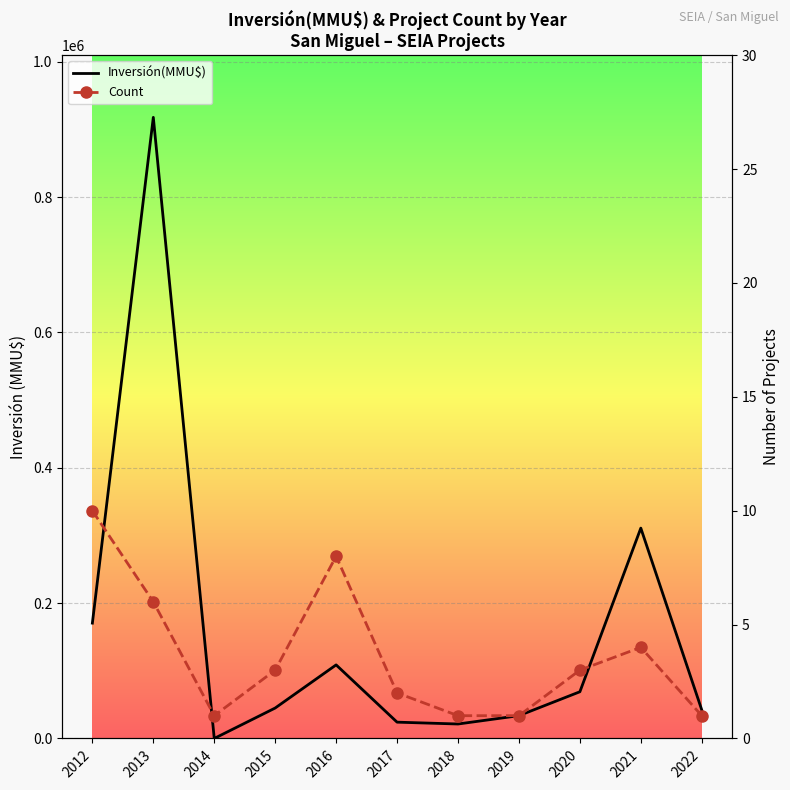

True or false: Inversión(MMU$) has a value of 33678 at 2019.

True